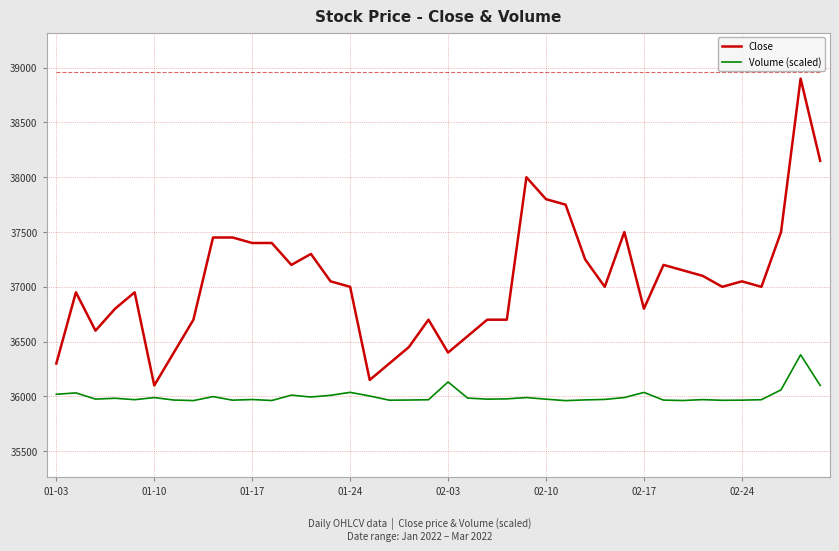

True or false: Volume (scaled) and Close cross at least once.

False